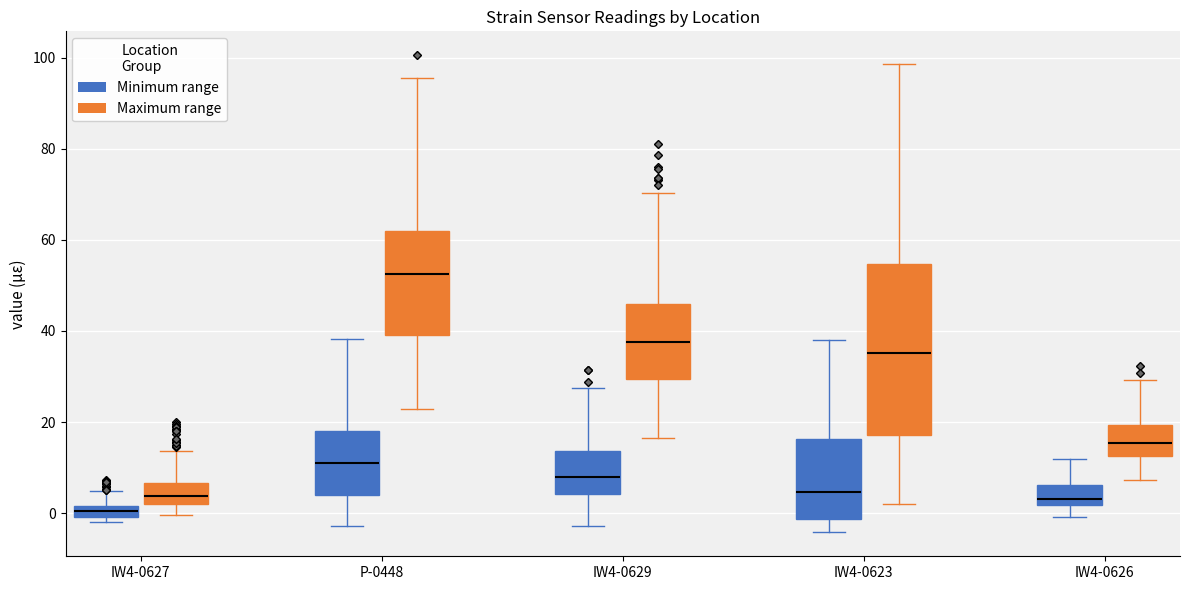

Where is the lower edge of the box for IW4-0623 (Maximum range) on the y-axis? The values are not printed on the chart, so give them approximately, as read against the axis.

18